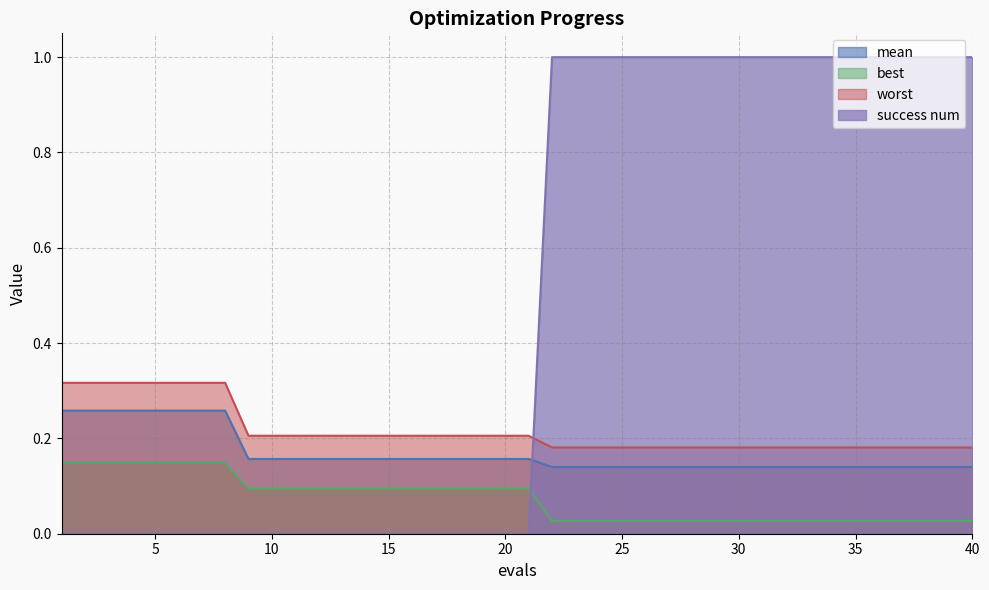

True or false: mean has a value of 0.2 at 13.

True